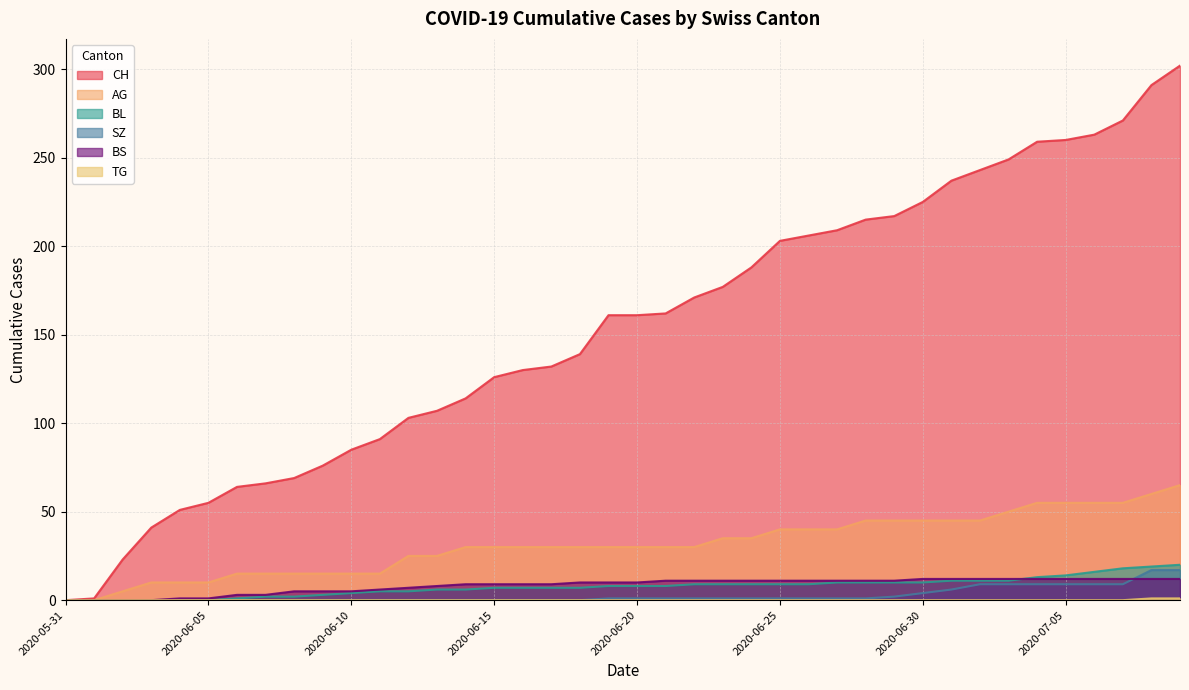

Which has a higher value, 2020-07-01 or 2020-06-03?

2020-07-01